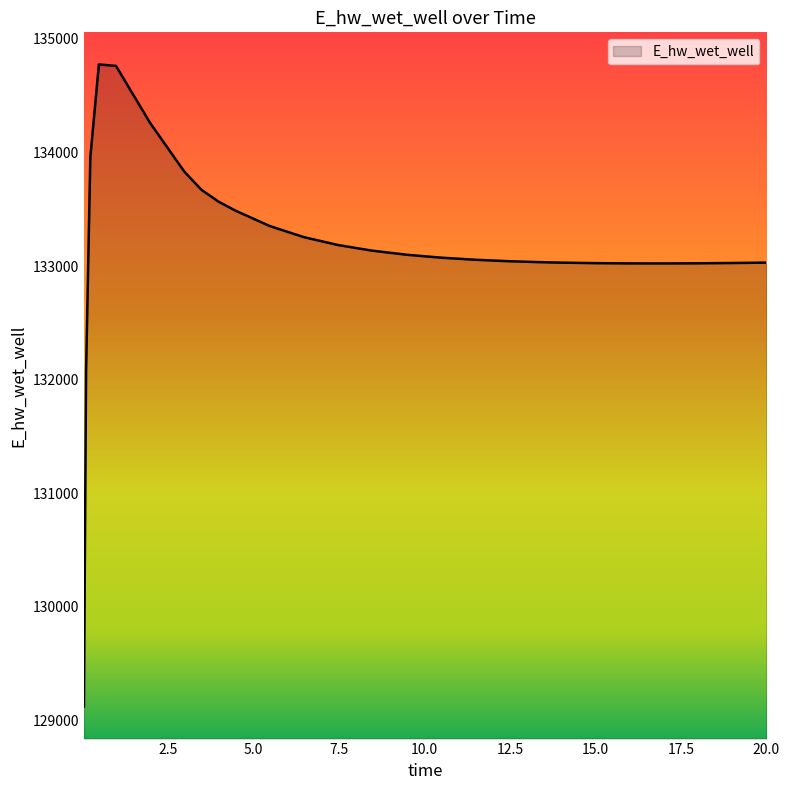

What is the difference between the maximum and minimum values?

5649.5